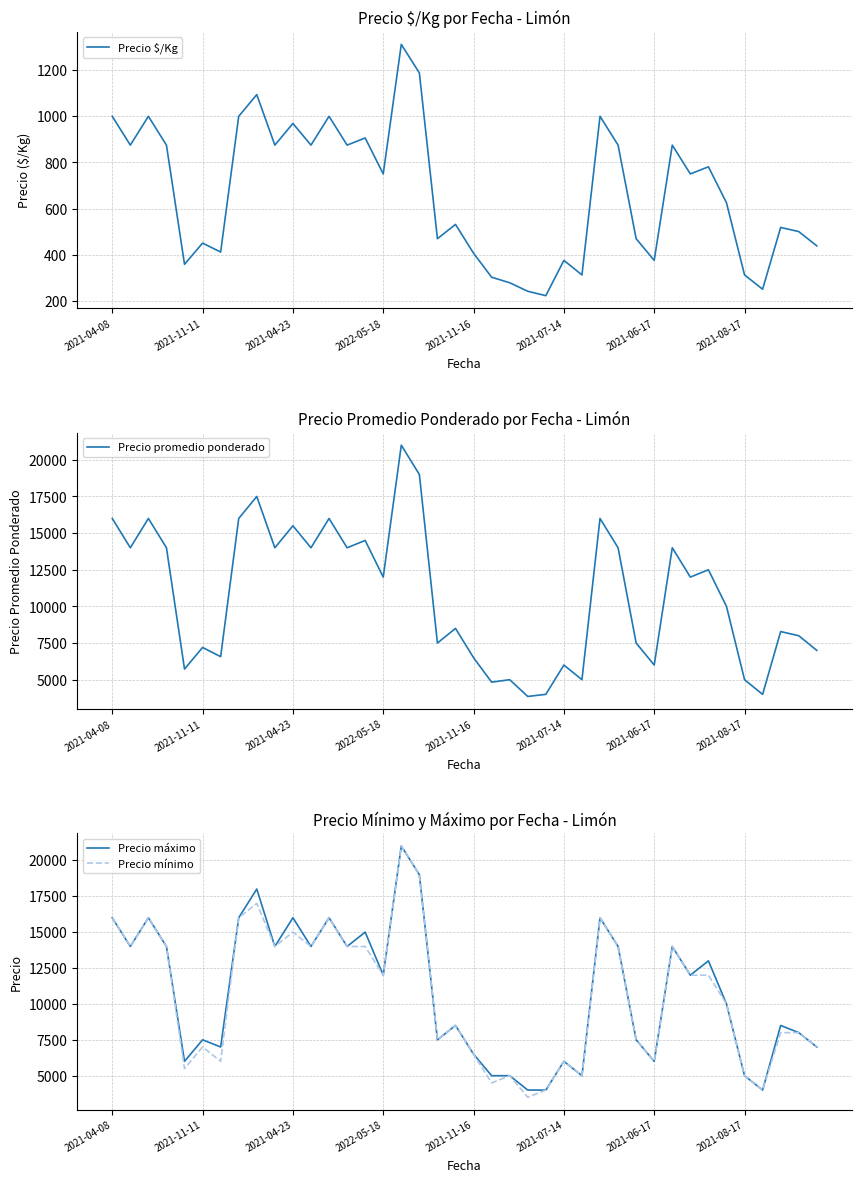

Where is Precio promedio ponderado nearest to the value 12428?

33